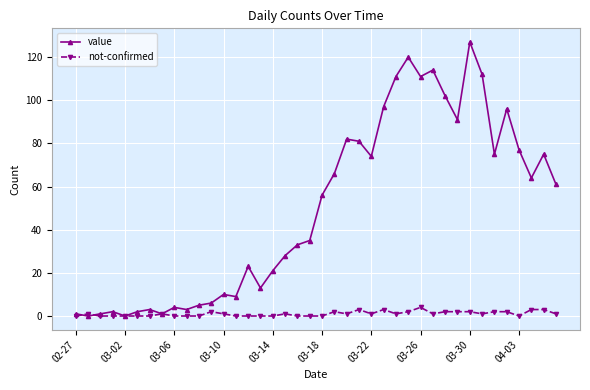

Which series has the largest range (max minus min)?

value